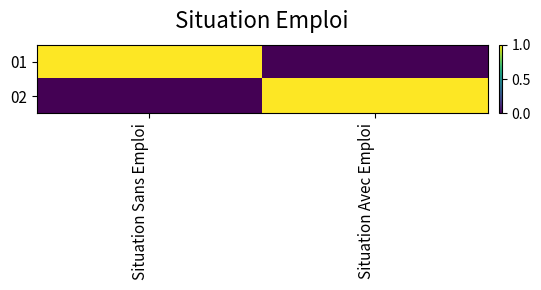

Which series has the largest total across all categories?

01